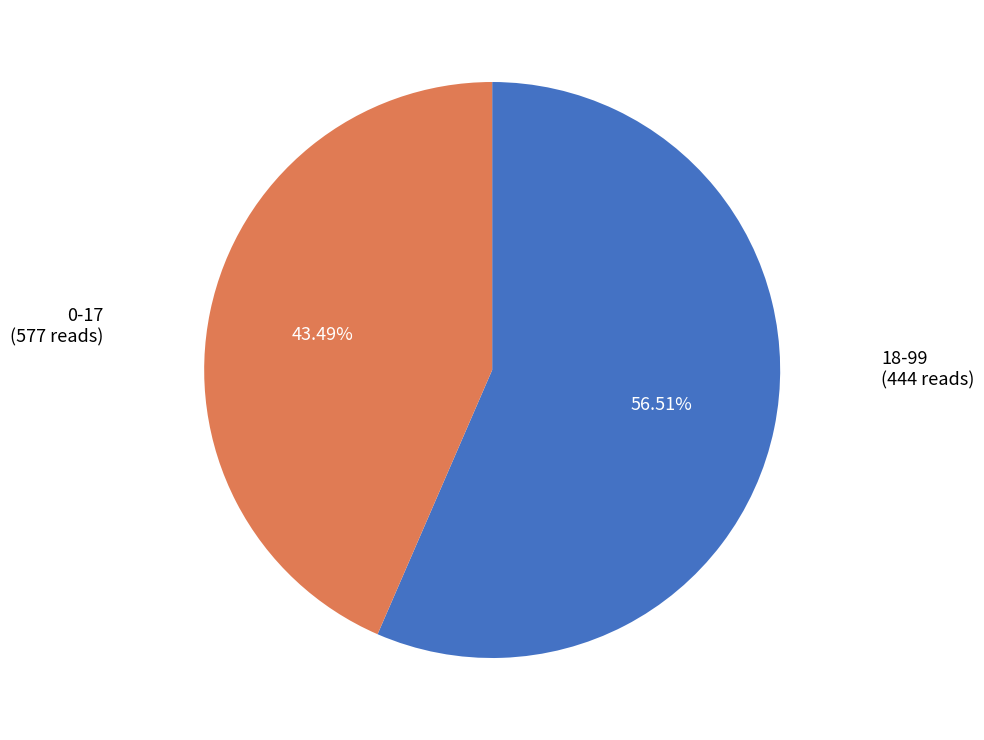

To the nearest percent, what is the combined percentage of 18-99 and 0-17?

100%